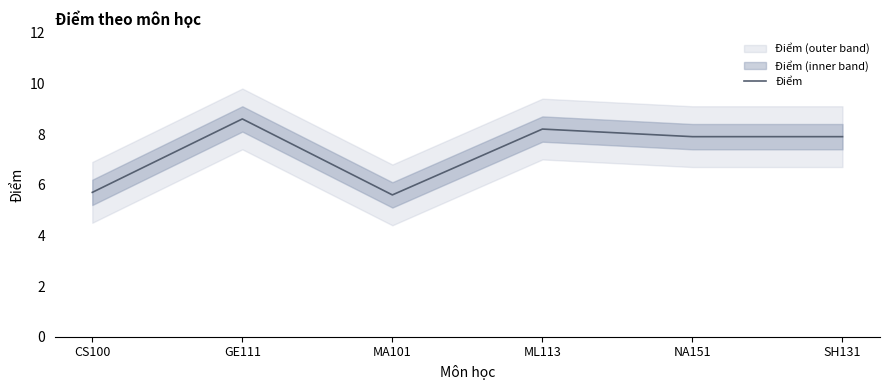

The value at CS100 is 5.7. True or false?

True